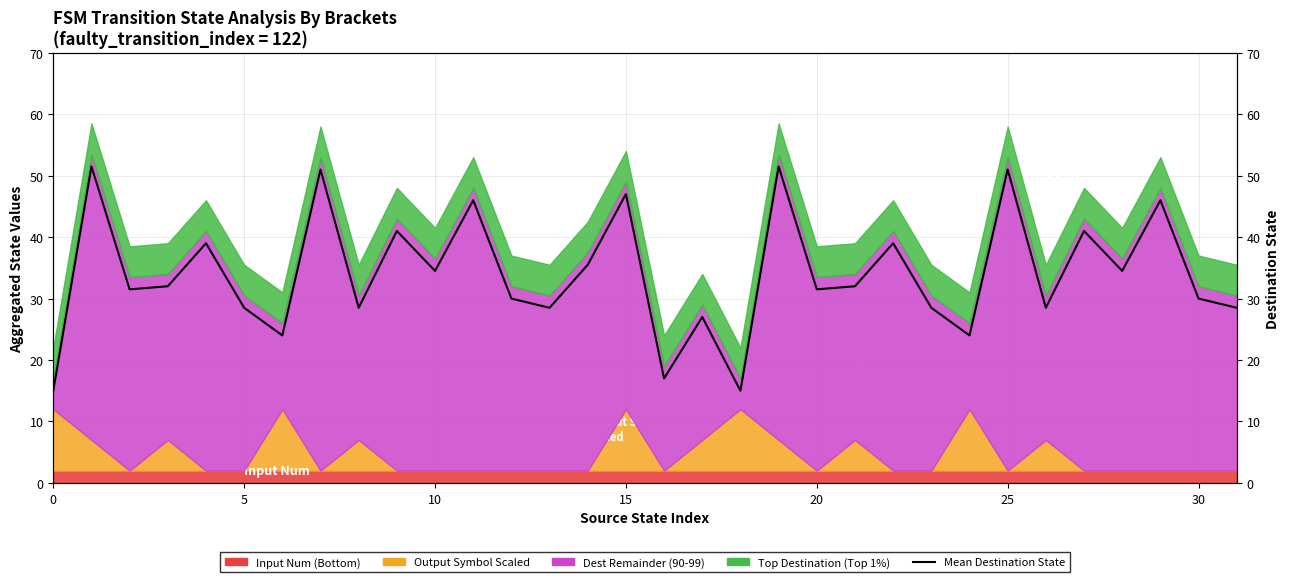

Reading right to left, list all the values displayed in this chart.

28.5	30.0	46.0	34.5	41.0	28.5	51.0	24.0	28.5	39.0	32.0	31.5	51.5	15.0	27.0	17.0	47.0	35.5	28.5	30.0	46.0	34.5	41.0	28.5	51.0	24.0	28.5	39.0	32.0	31.5	51.5	15.0